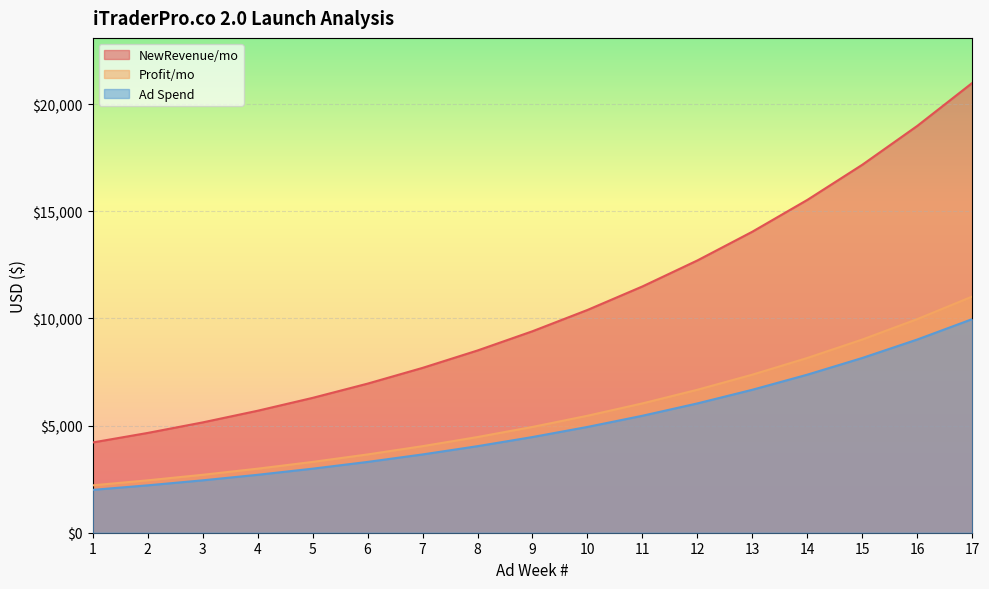

The value of NewRevenue/mo at 11 is 11493.2. True or false?

True